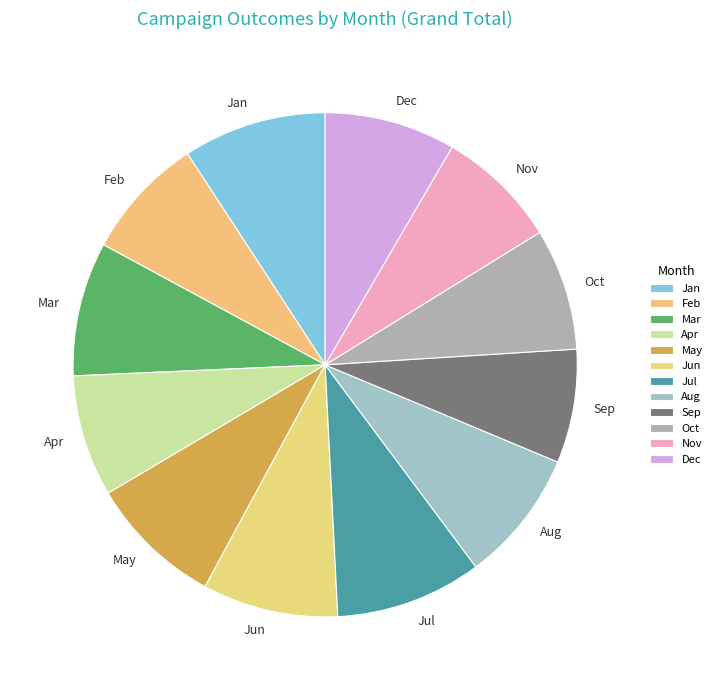

Count the number of slices in the pie.

12